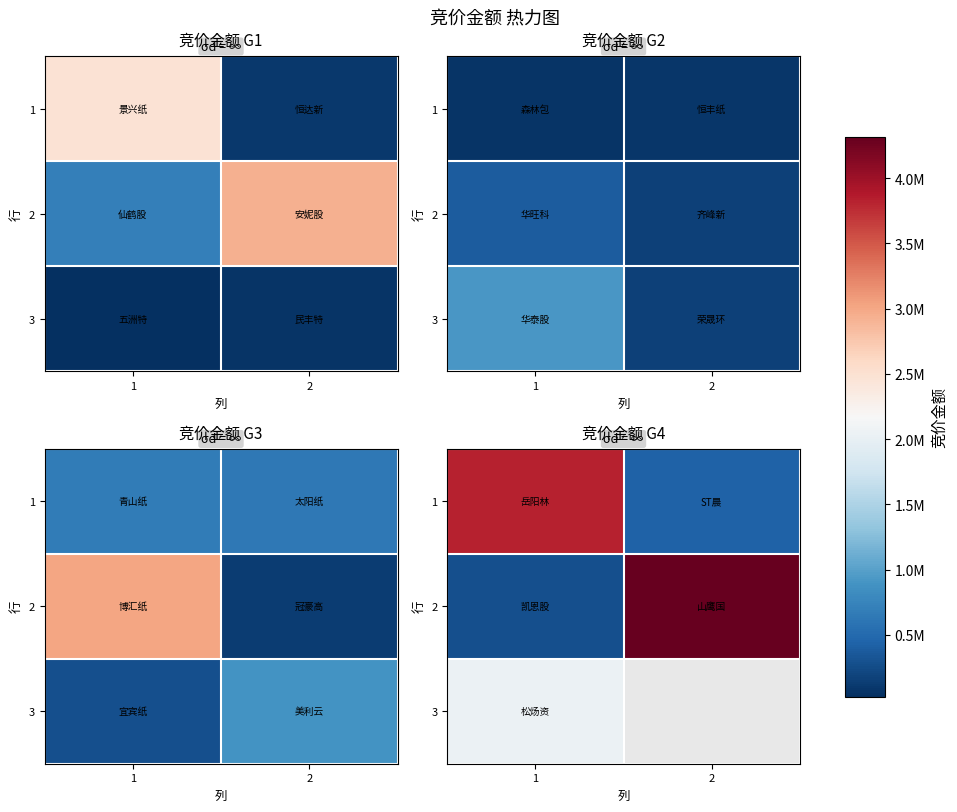

What is the average value of the 1 series?

2130299.0